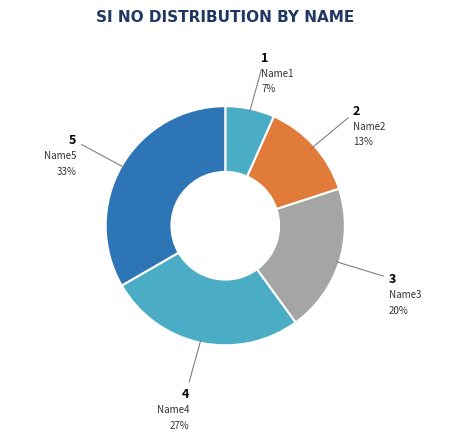

Does Name1 account for over 50% of the chart?

No